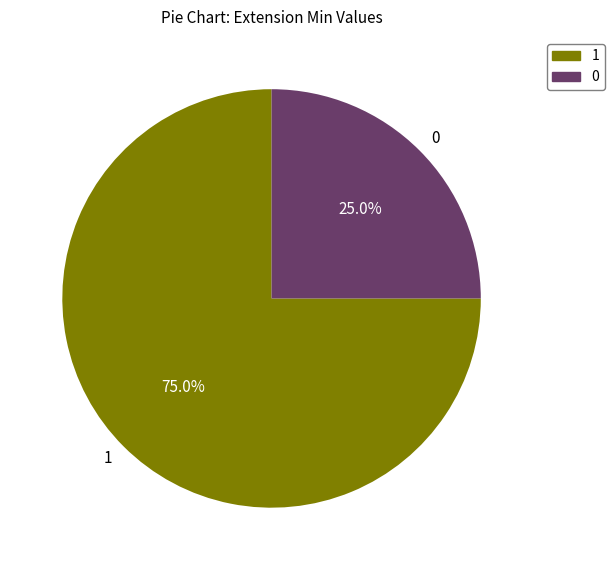

Does 0 account for over 50% of the chart?

No